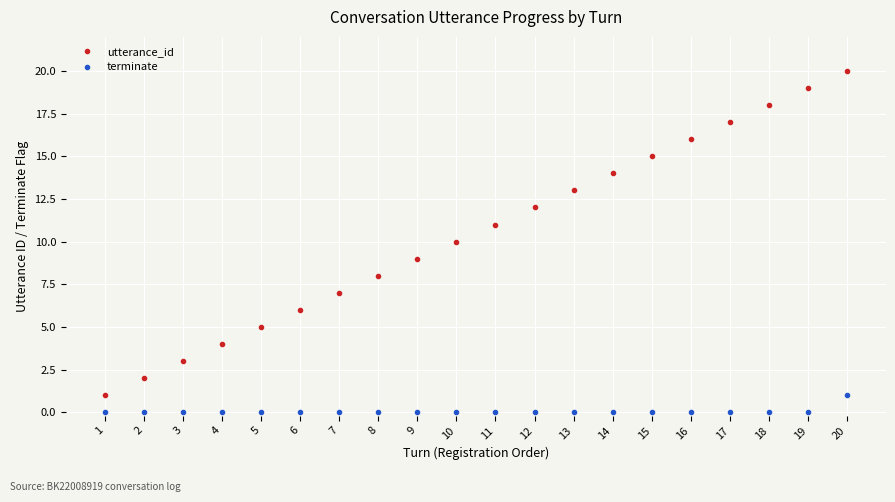

Reading left to right, extract all data points from this chart.

utterance_id: 1=1	2=2	3=3	4=4	5=5	6=6	7=7	8=8	9=9	10=10	11=11	12=12	13=13	14=14	15=15	16=16	17=17	18=18	19=19	20=20
terminate: 1=0	2=0	3=0	4=0	5=0	6=0	7=0	8=0	9=0	10=0	11=0	12=0	13=0	14=0	15=0	16=0	17=0	18=0	19=0	20=1